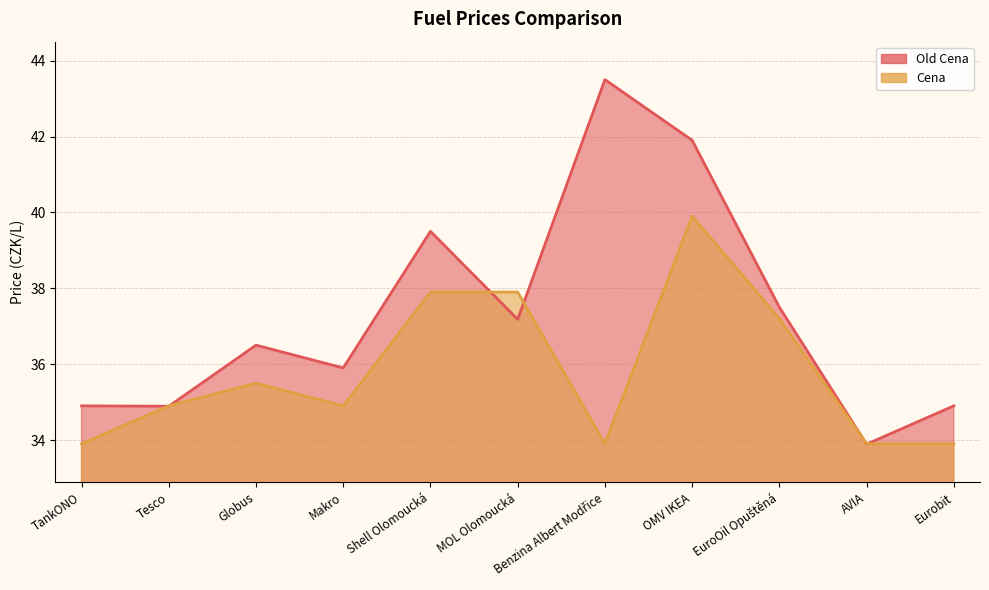

Which series changed the most between Makro and Eurobit?

Old Cena